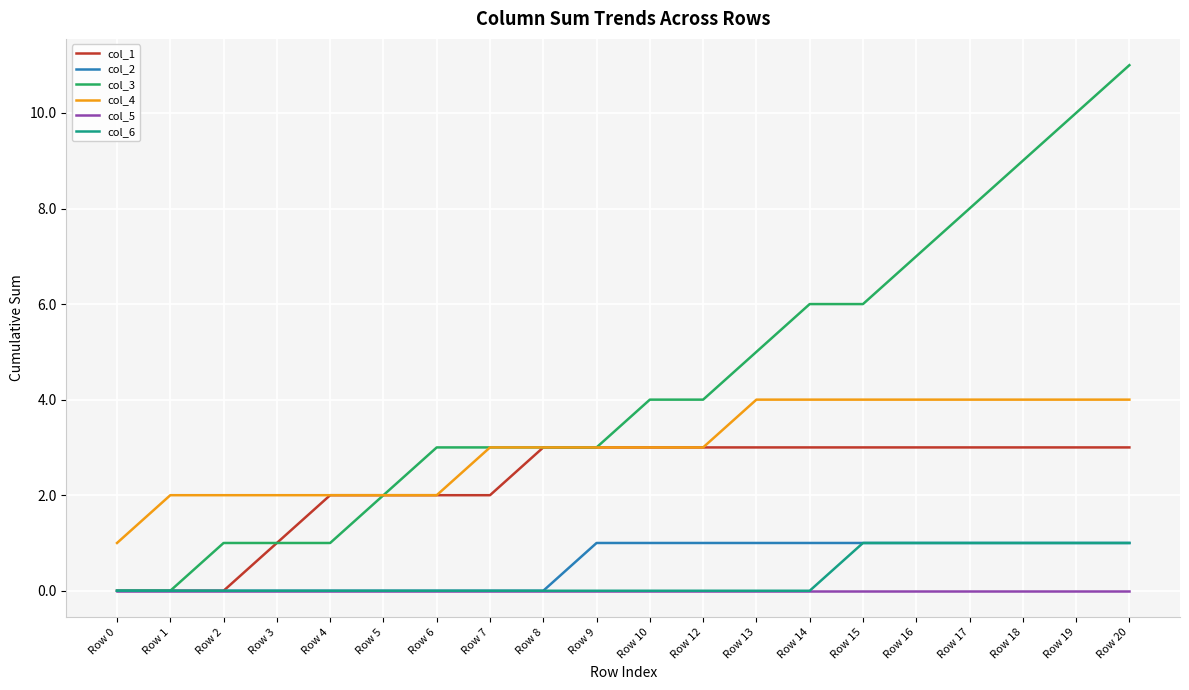

At which label does col_4 reach its minimum?

Row 0